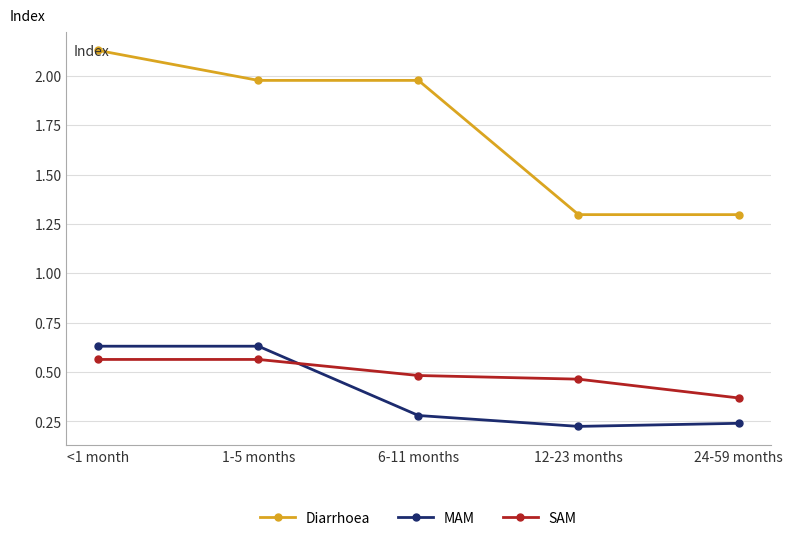

Which series ends up on top after the final intersection of SAM and MAM?

SAM